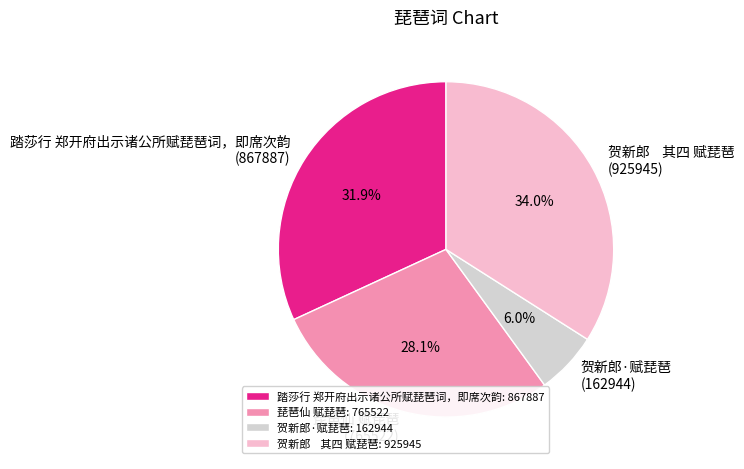

What is the ratio of the value at 贺新郎 其四 赋琵琶 (925945) to the value at 踏莎行 郑开府出示诸公所赋琵琶词，即席次韵 (867887)?

1.1